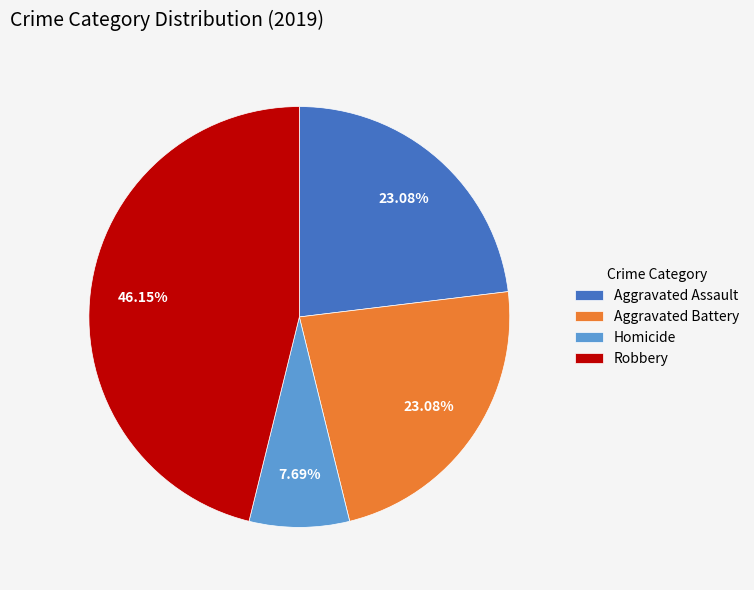

Count the number of slices in the pie.

4